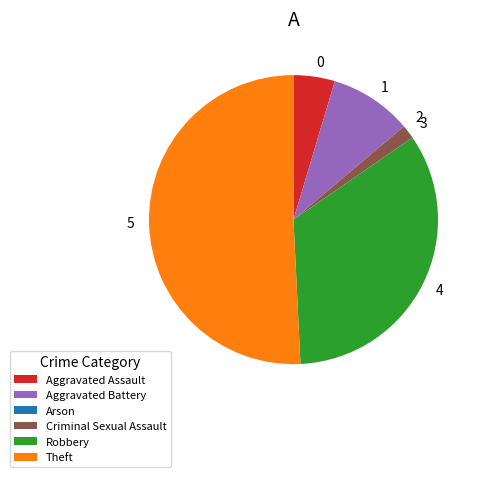

Which category has the biggest portion of the pie?

Theft